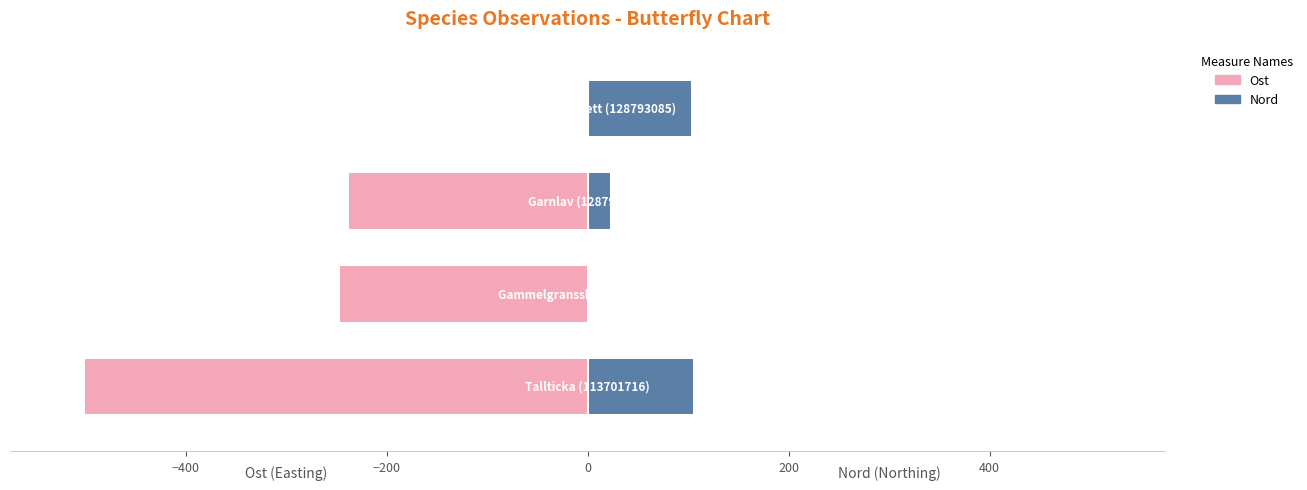

What is the average value of the Nord series?

57.3